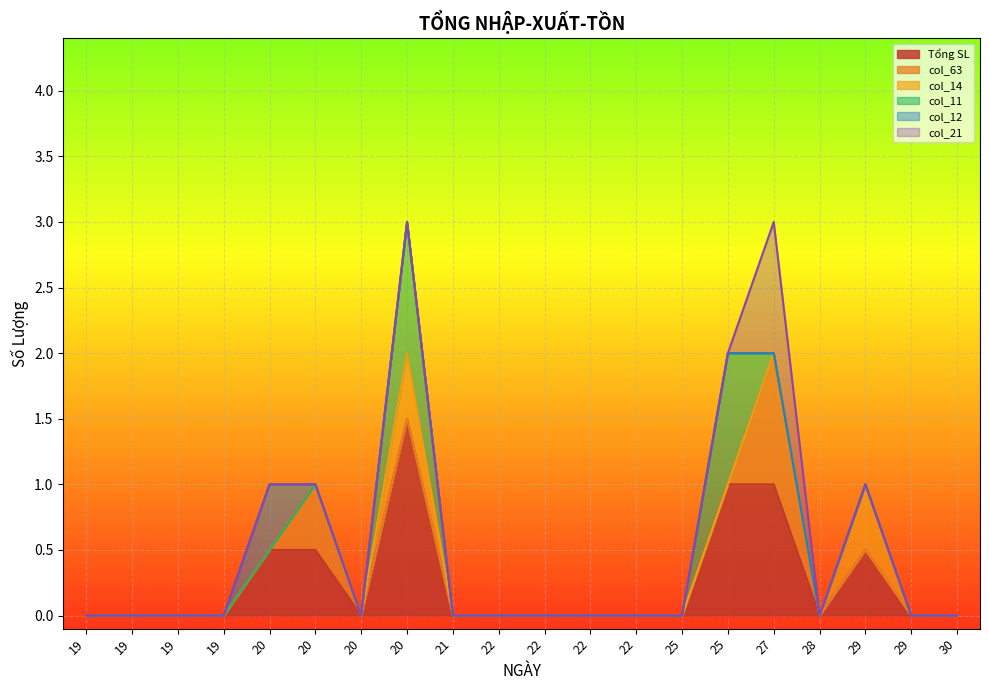

How many distinct data groups are displayed?

6